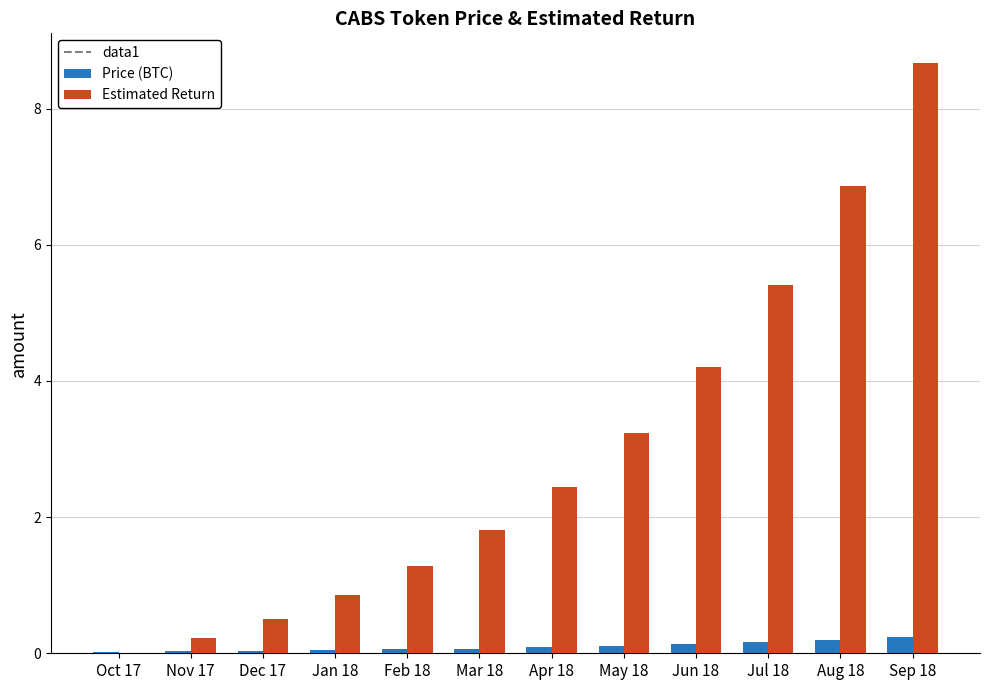

What is the sum of all Price (BTC) values?

1.2